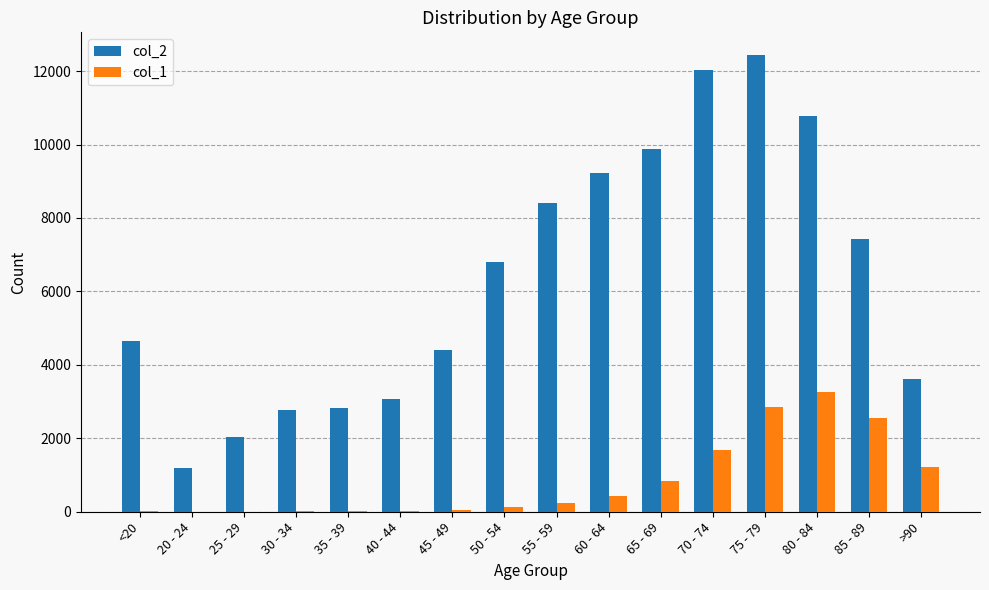

The value of col_1 at >90 is 1954. True or false?

False